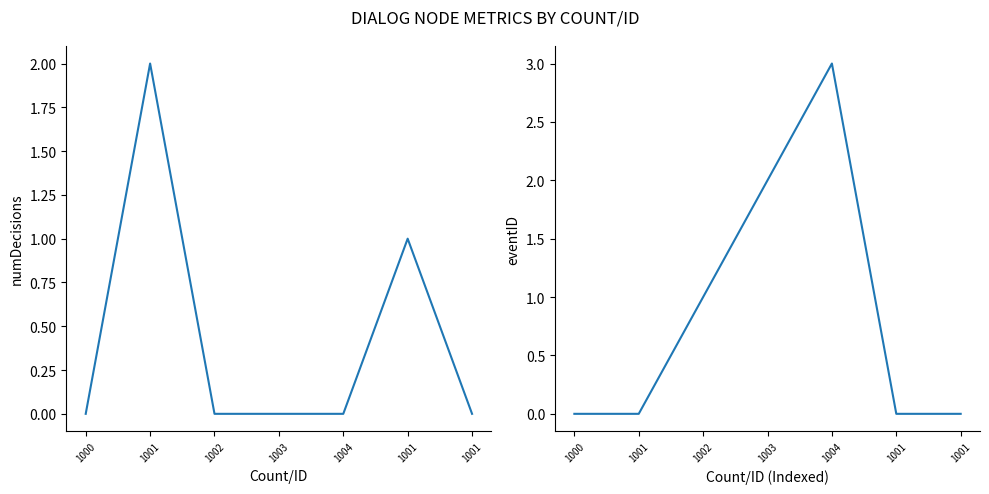

Is it true that numDecisions equals 0 at 1001?

False